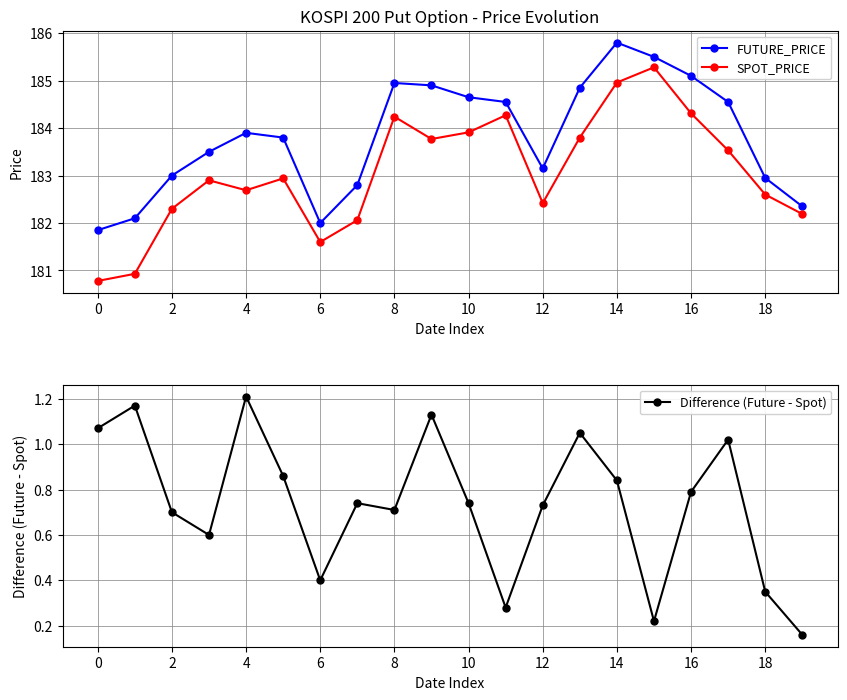

At which category is the sum across all series the highest?

14